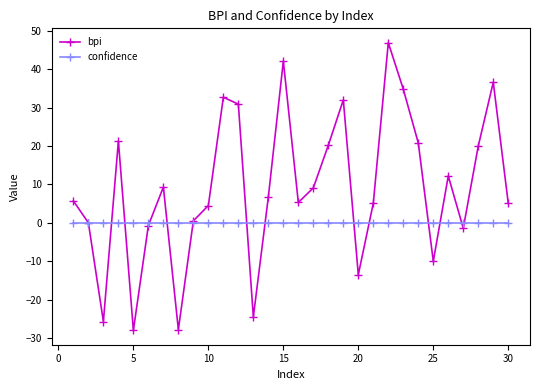

What is the value of the bpi point at the 20th from the left?

-13.5